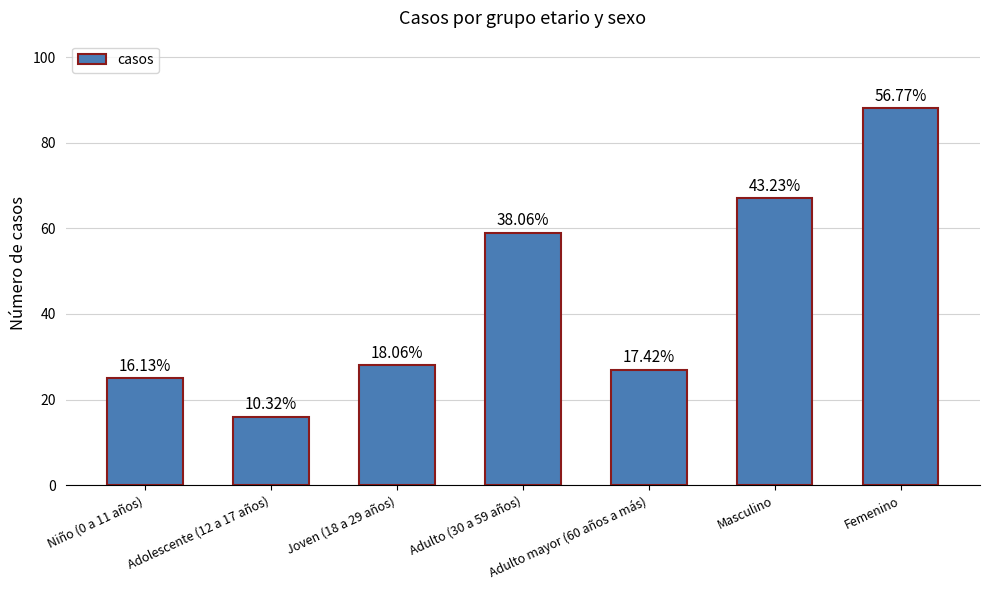

Between Masculino and Adulto (30 a 59 años), which is larger?

Masculino